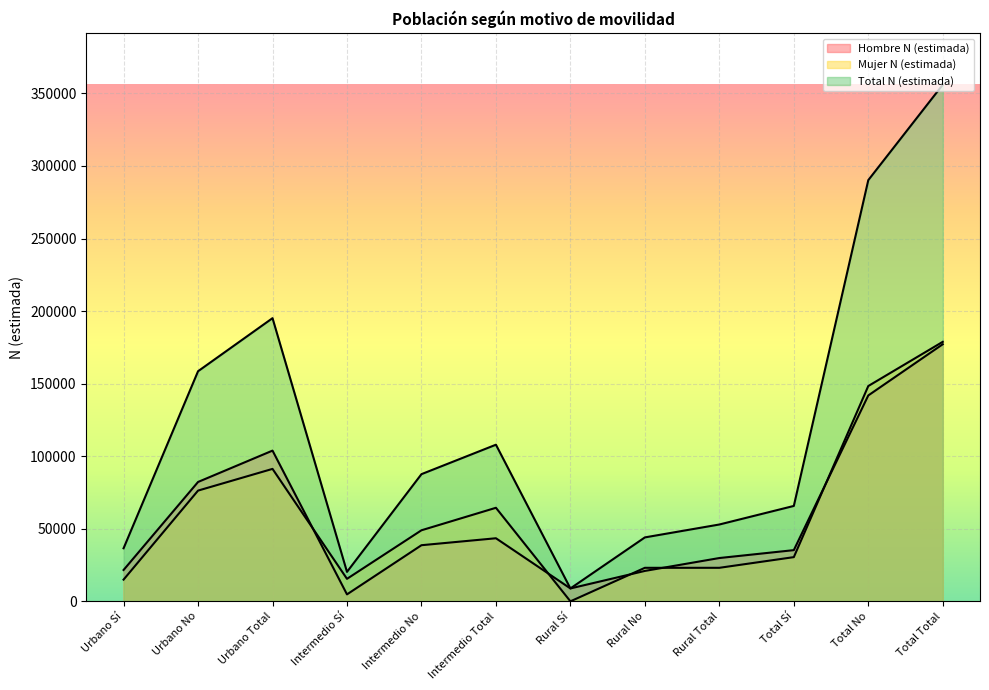

At which category is the sum across all series the highest?

Total Total